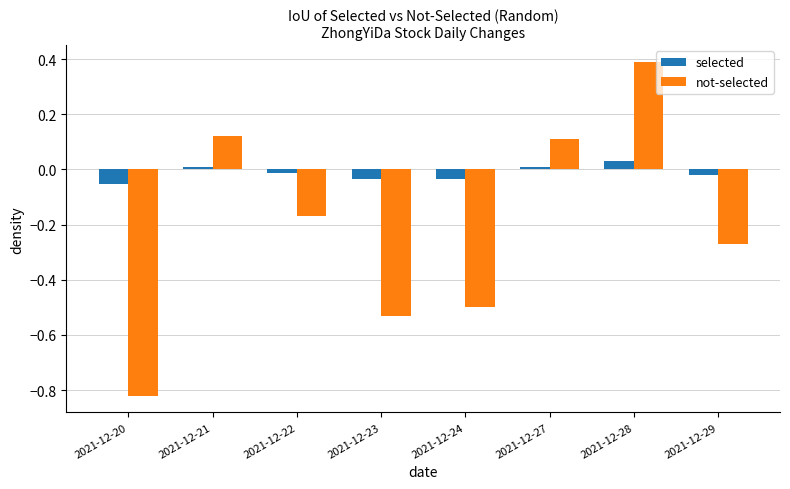

What is the greatest value displayed?

0.4